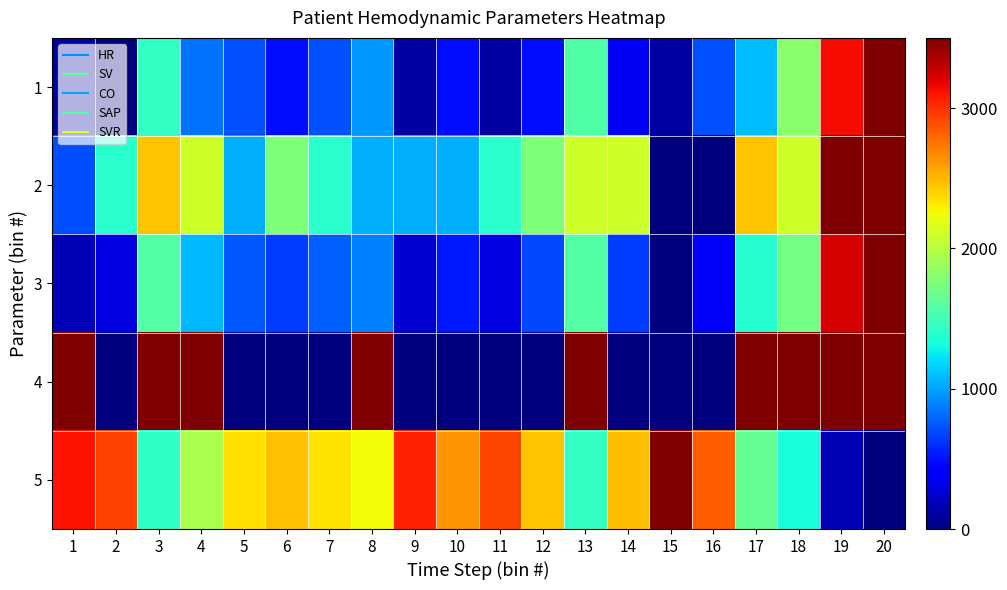

How many distinct data groups are displayed?

5